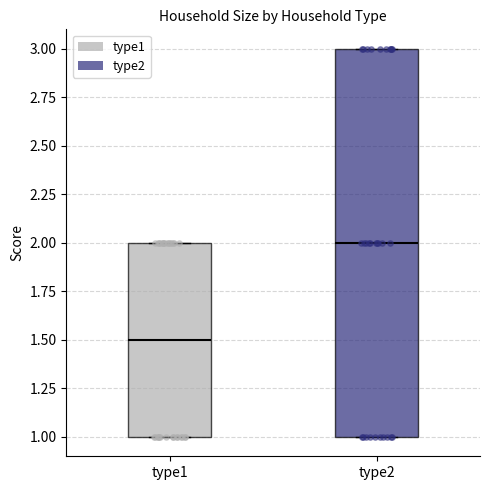

Where does the median line of the box for type2 sit on the y-axis? The values are not printed on the chart, so give them approximately, as read against the axis.

2.0